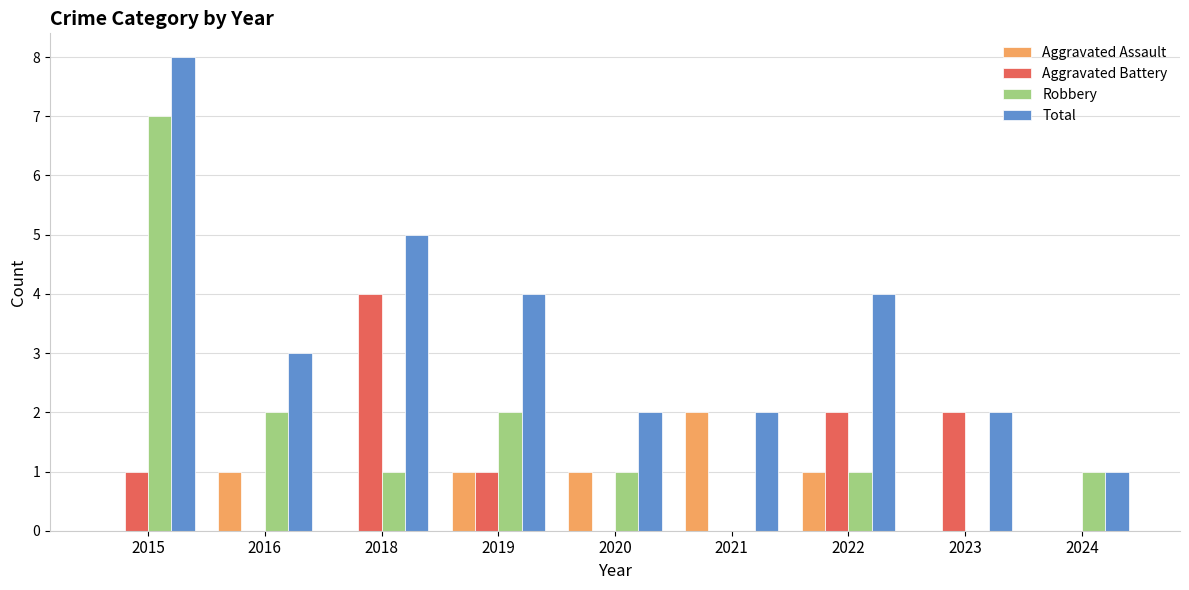

Which series changed the most between 2015 and 2024?

Total